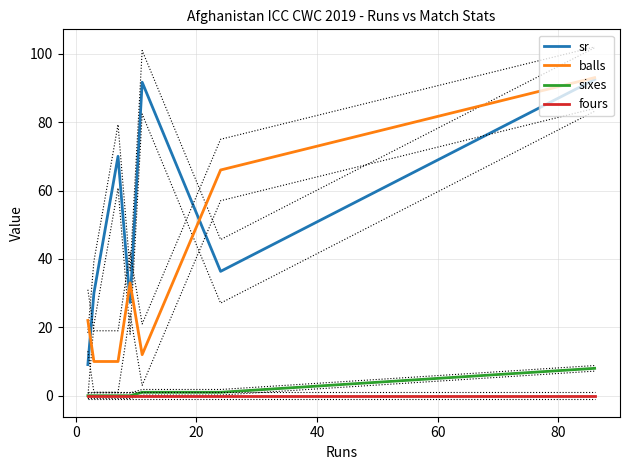

True or false: sr and sixes cross at least once.

False